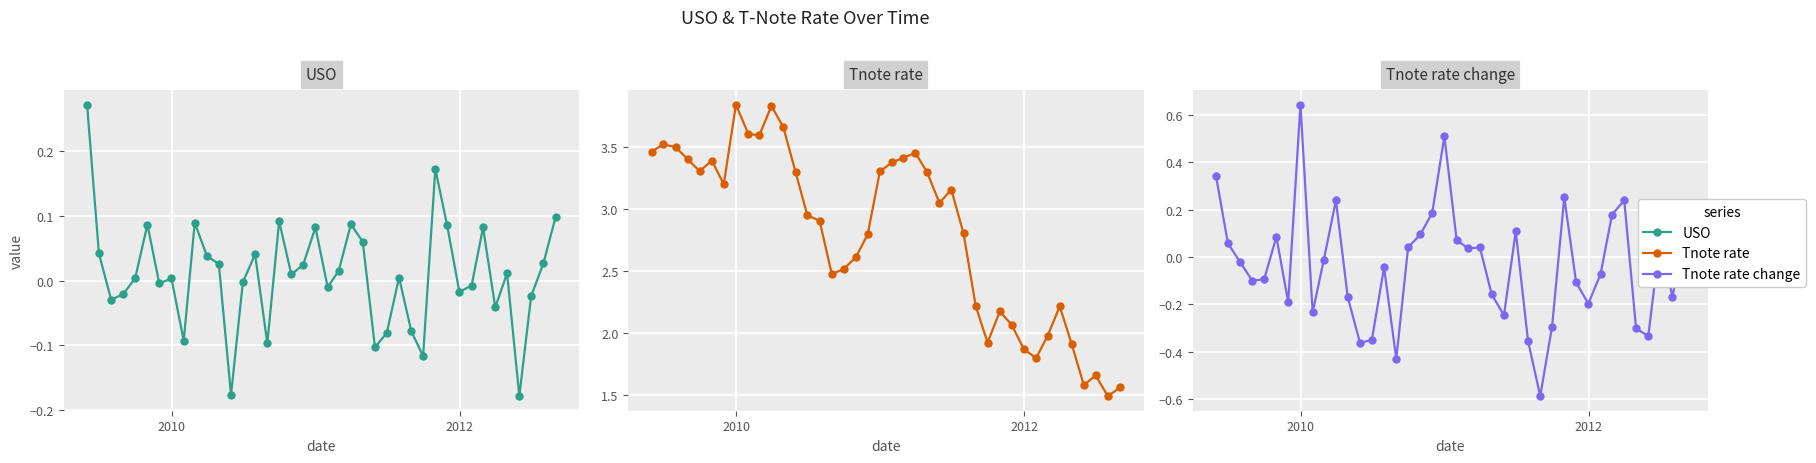

What is the maximum value shown in the chart?

3.8